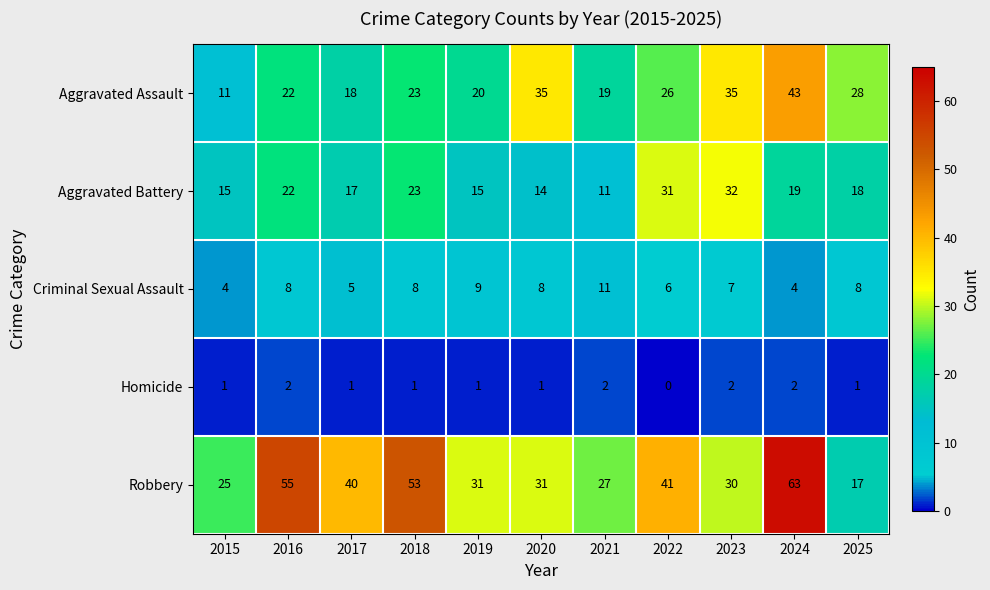

Which label corresponds to the smallest value in the chart?

2022